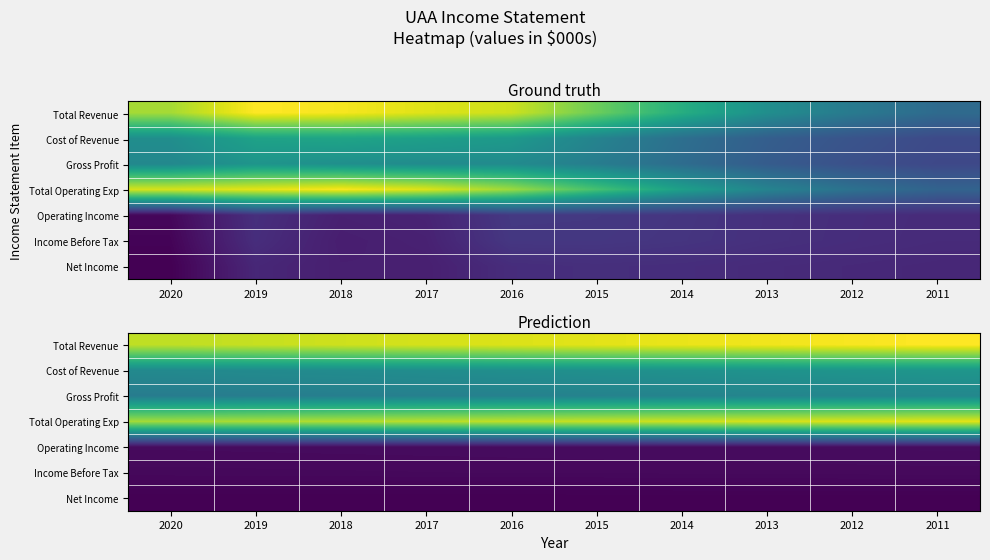

Where is Income Before Tax nearest to the value 137770?

2016